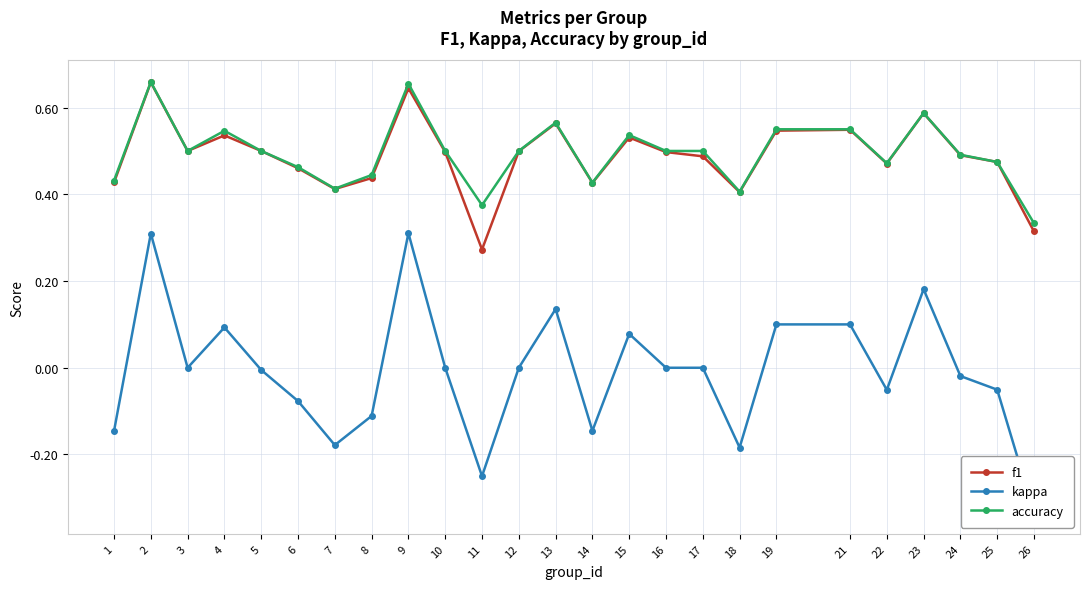

Reading left to right, transcribe all the data shown in this chart.

f1: 0.4	0.7	0.5	0.5	0.5	0.5	0.4	0.4	0.6	0.5	0.3	0.5	0.6	0.4	0.5	0.5	0.5	0.4	0.5	0.5	0.5	0.6	0.5	0.5	0.3
kappa: -0.1	0.3	0.0	0.1	-0.0	-0.1	-0.2	-0.1	0.3	0.0	-0.2	0.0	0.1	-0.1	0.1	0.0	0.0	-0.2	0.1	0.1	-0.1	0.2	-0.0	-0.1	-0.3
accuracy: 0.4	0.7	0.5	0.5	0.5	0.5	0.4	0.4	0.7	0.5	0.4	0.5	0.6	0.4	0.5	0.5	0.5	0.4	0.6	0.6	0.5	0.6	0.5	0.5	0.3